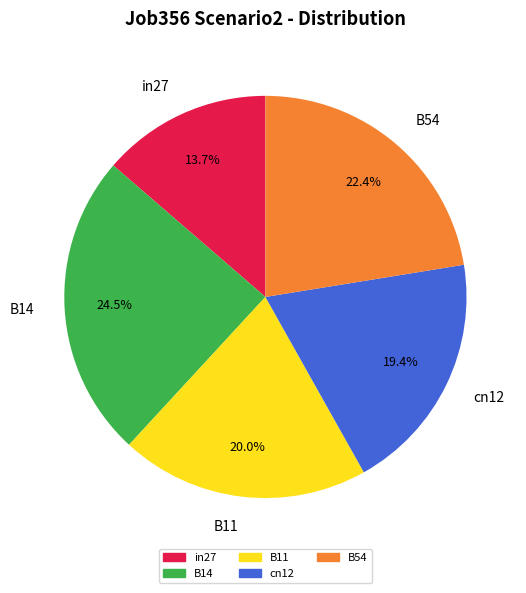

Does B54 represent more than half of the total?

No